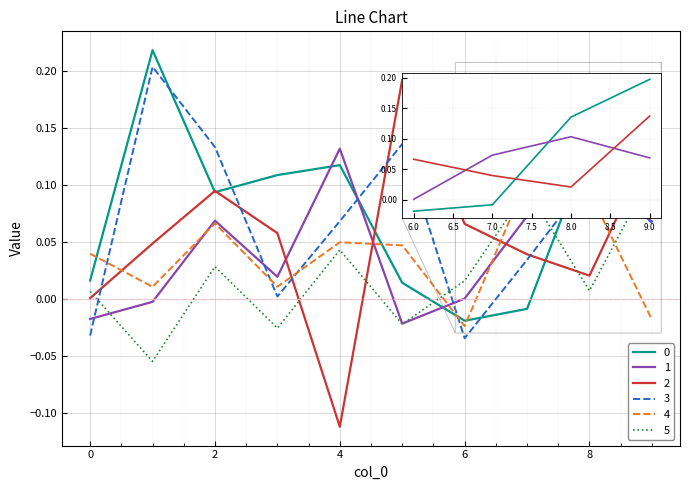

True or false: 4 and 3 intersect in this chart.

True